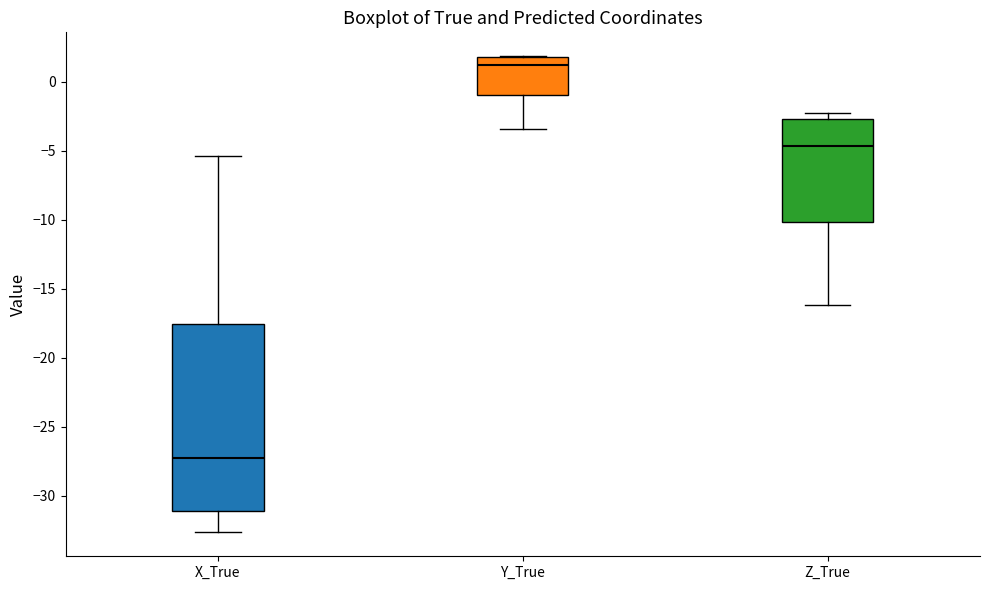

Reading left to right, read every box against the y-axis: the position of its median line, the range the box covers, and the ends of its whiskers. The values are not printed on the chart, so give them approximately, as read against the axis.

X_True: median -27.5, box -31.0 to -17.5, whiskers -32.5 to -5.5
Y_True: median 1.0, box -1.0 to 2.0, whiskers -3.5 to 2.0
Z_True: median -4.5, box -10.0 to -2.5, whiskers -16.0 to -2.5 (just above the box's upper edge)